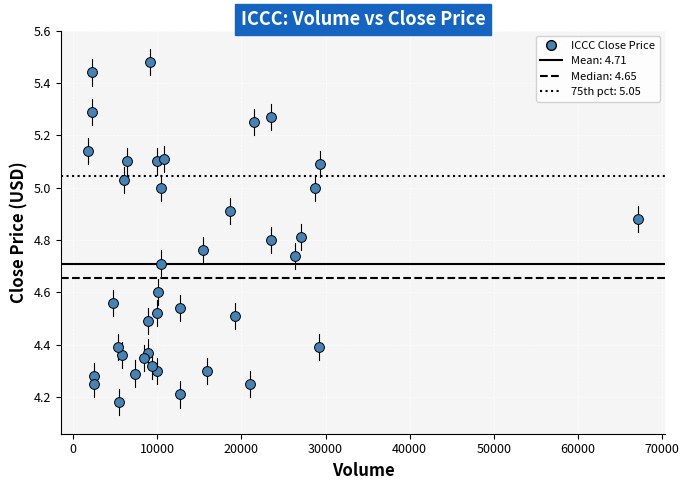

What is the range of Y values (max minus min)?

1.3